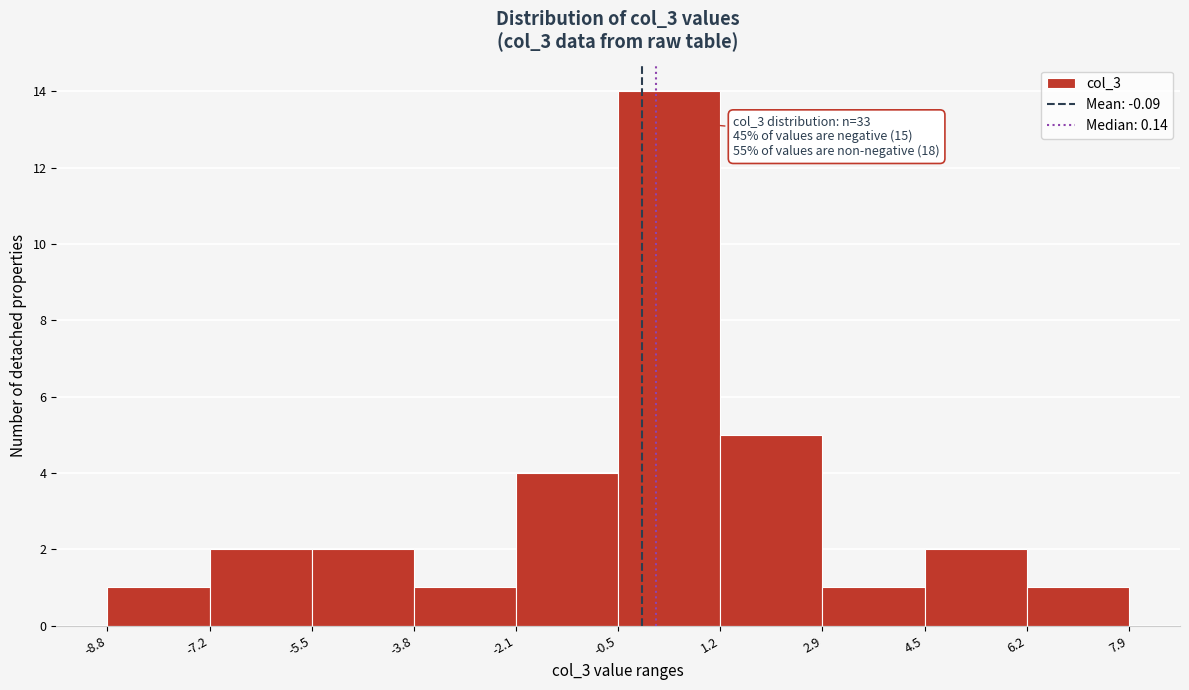

Over which range of the x-axis is the bar tallest?

-0.5 to 1.2